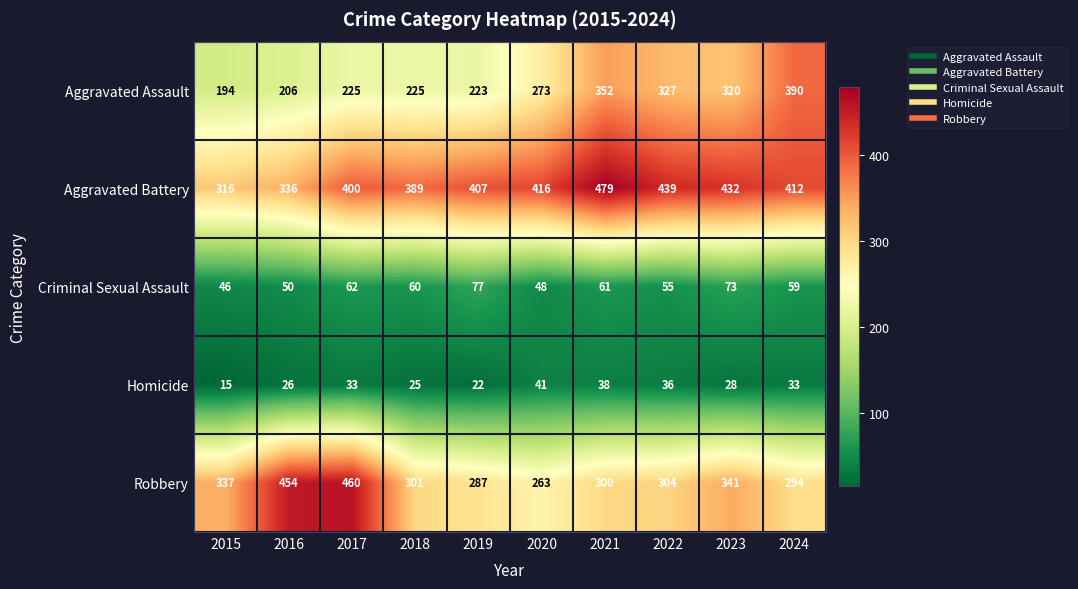

What is the approximate value of Homicide at 2017?

33